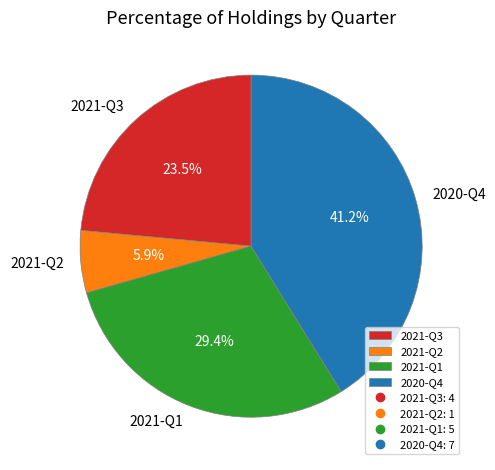

To the nearest percent, what percentage of the pie is 2020-Q4?

41%